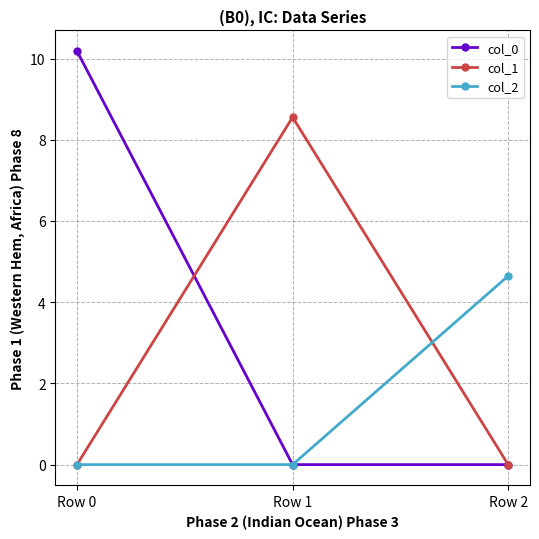

Between Row 0 and Row 1, which series saw the biggest shift?

col_0